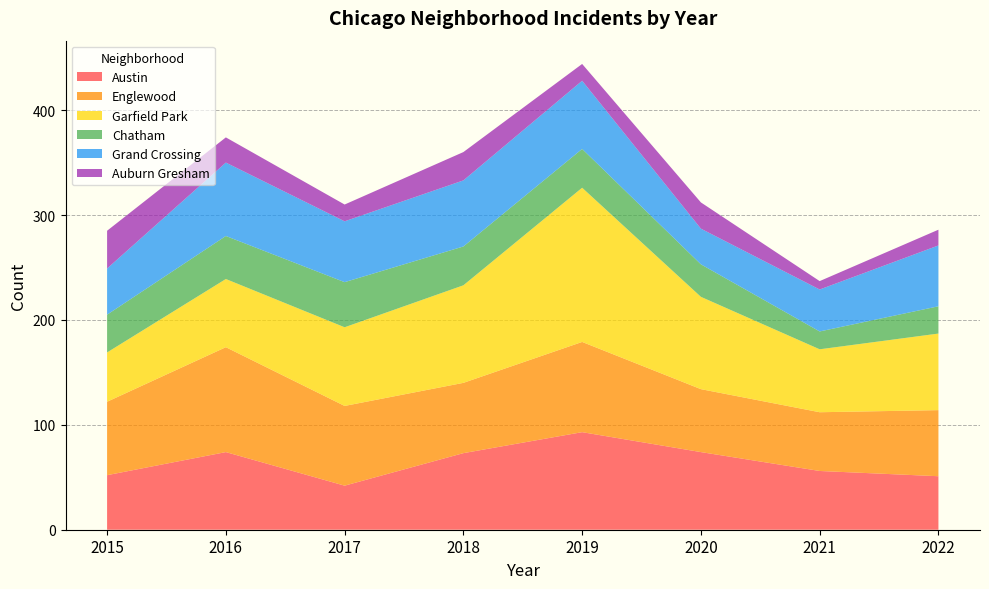

Reading left to right, extract all data points from this chart.

Austin: 2015=52	2016=74	2017=42	2018=73	2019=93	2020=74	2021=56	2022=51
Englewood: 2015=70	2016=100	2017=76	2018=67	2019=86	2020=60	2021=56	2022=63
Garfield Park: 2015=47	2016=65	2017=75	2018=93	2019=147	2020=88	2021=60	2022=73
Chatham: 2015=36	2016=41	2017=43	2018=37	2019=37	2020=31	2021=17	2022=26
Grand Crossing: 2015=44	2016=70	2017=58	2018=63	2019=65	2020=34	2021=40	2022=58
Auburn Gresham: 2015=36	2016=24	2017=16	2018=27	2019=16	2020=25	2021=8	2022=15